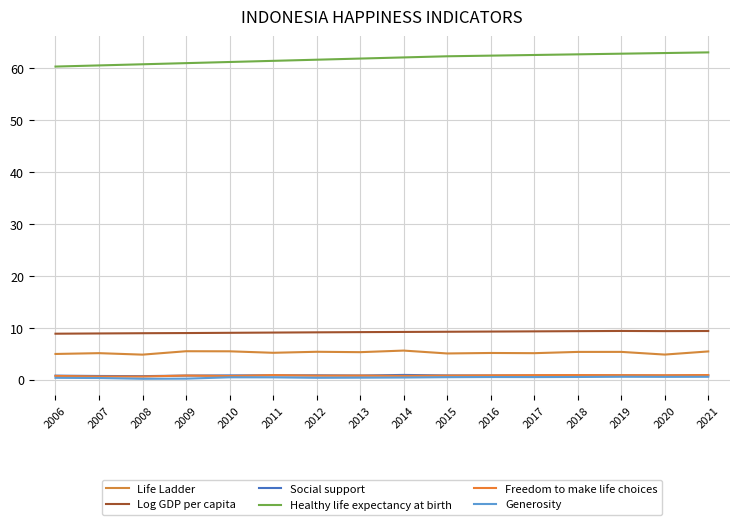

Is this an area chart (filled region under the line)?

No